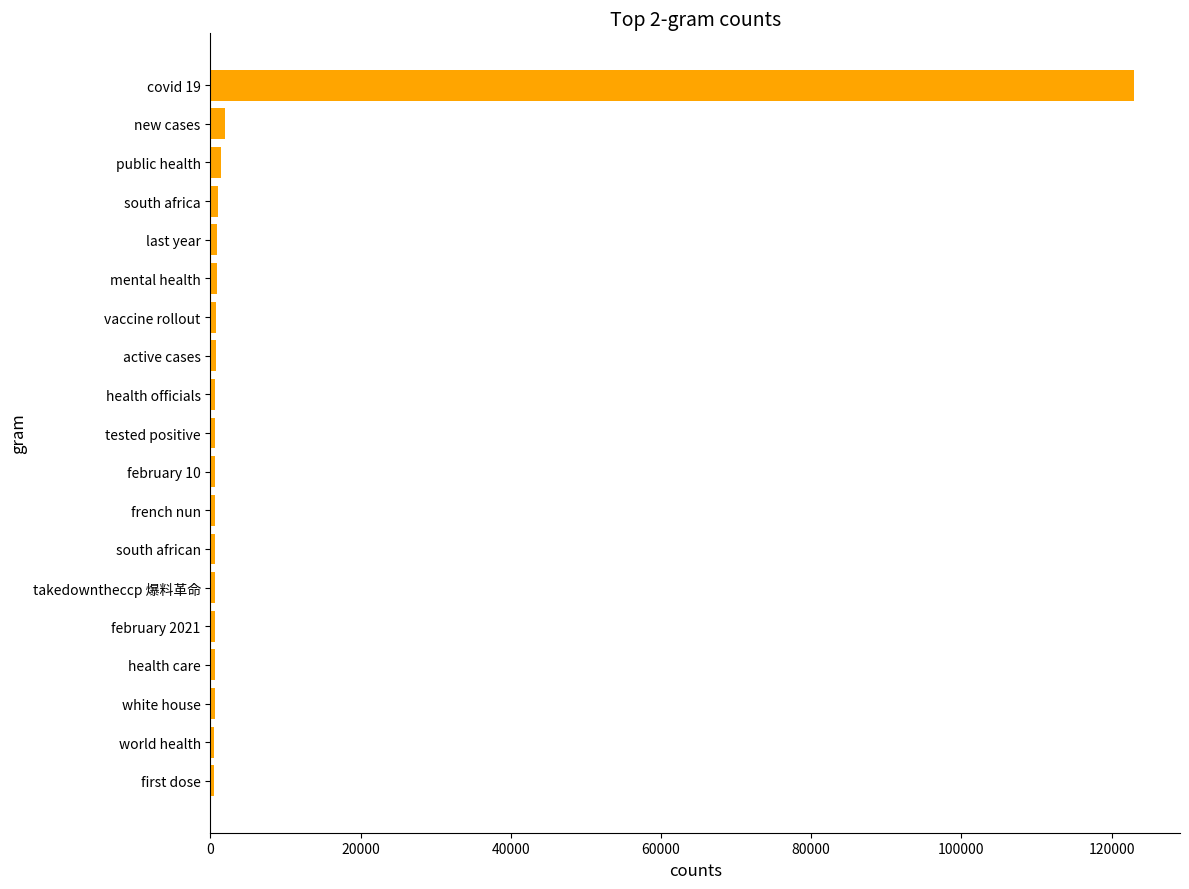

Which label corresponds to the largest value in the chart?

covid 19